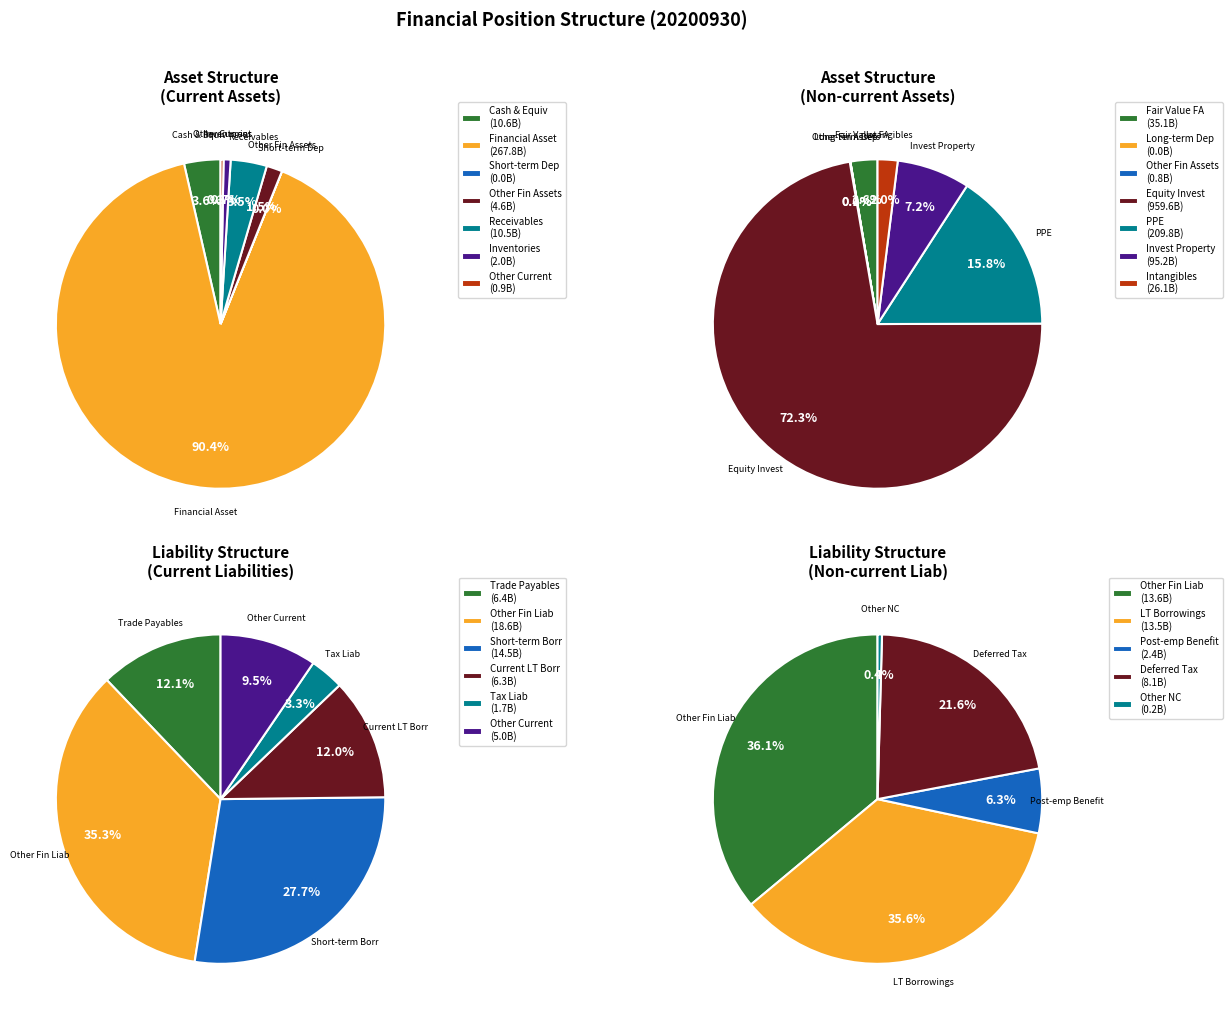

Does any single category account for the majority?

Yes